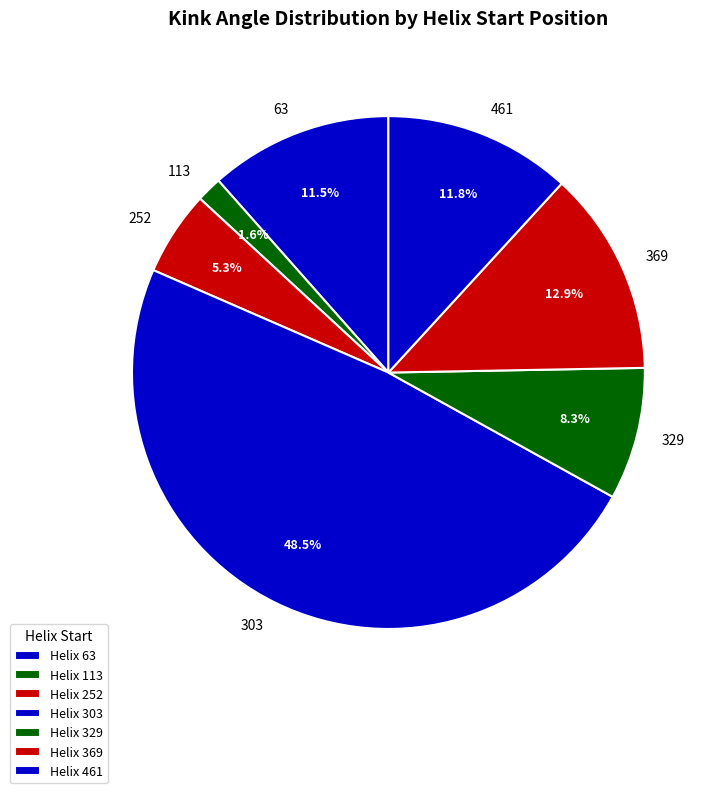

To the nearest percent, what portion does 329 represent?

8%